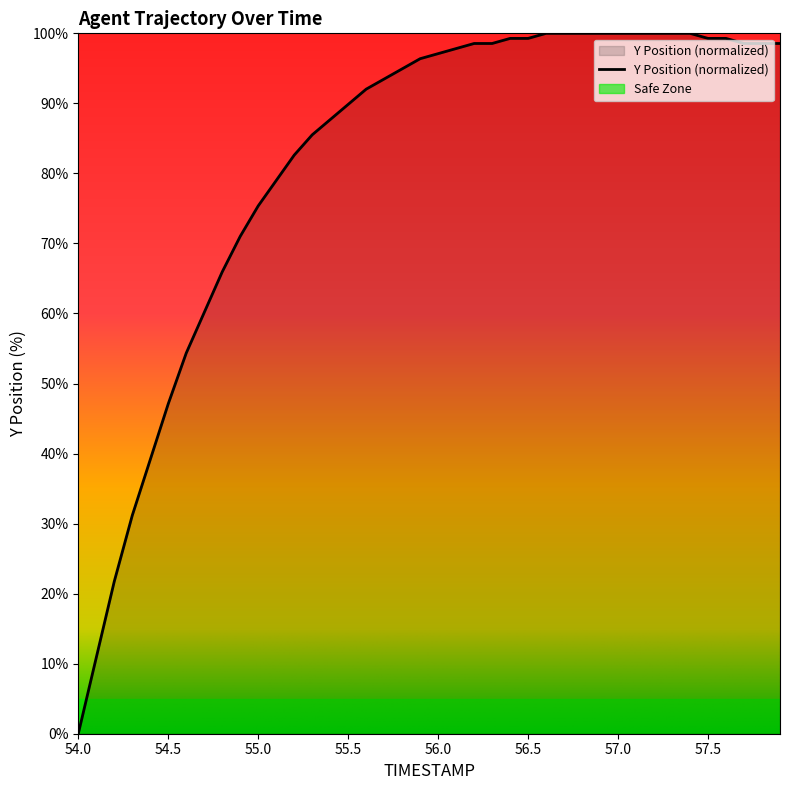

The value of Y Position (normalized) at 57.5 is 99.3. True or false?

True